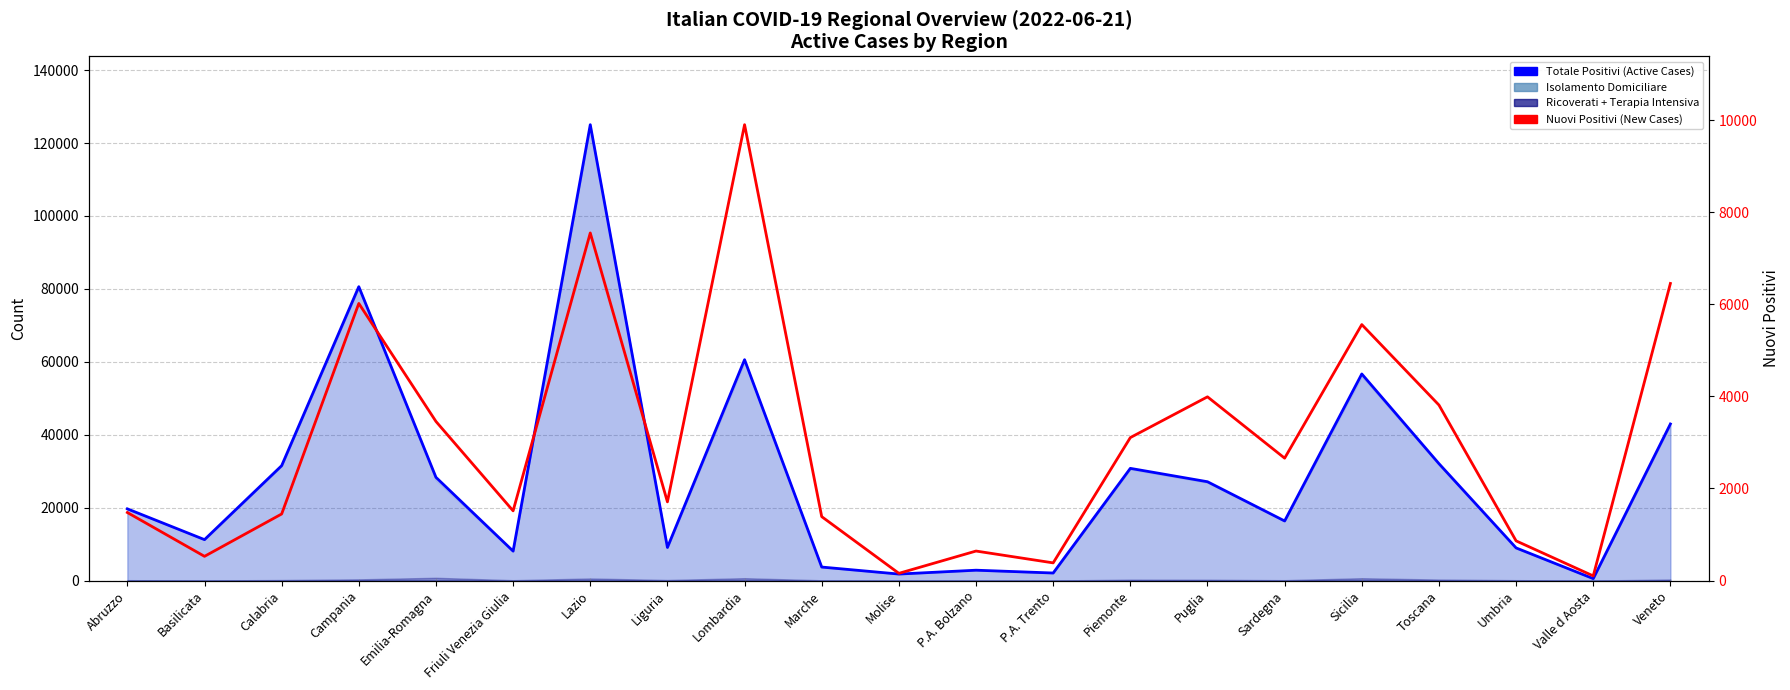

True or false: Totale Positivi (Active Cases) has a value of 64149 at Veneto.

False